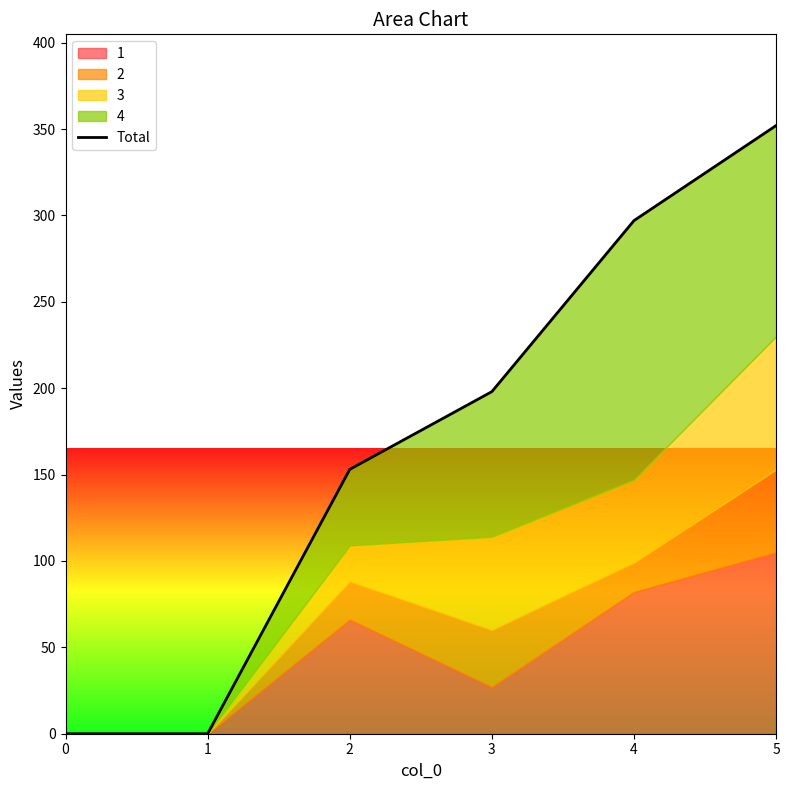

Which has a higher value, 3 or 4?

4